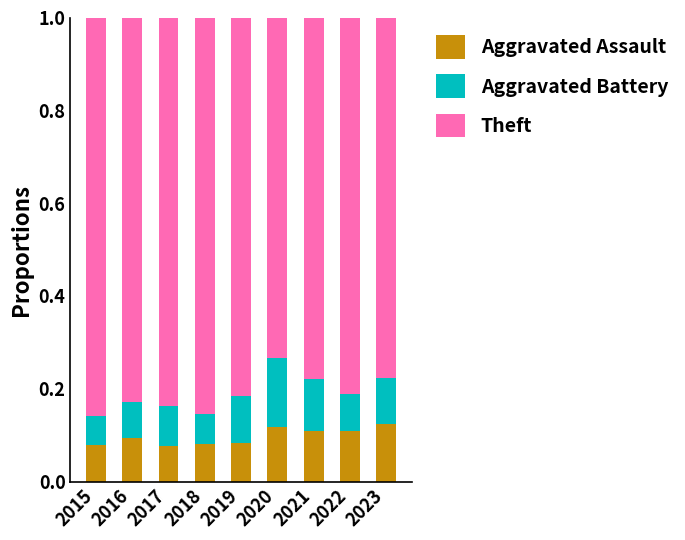

Does the chart contain stacked bars?

Yes